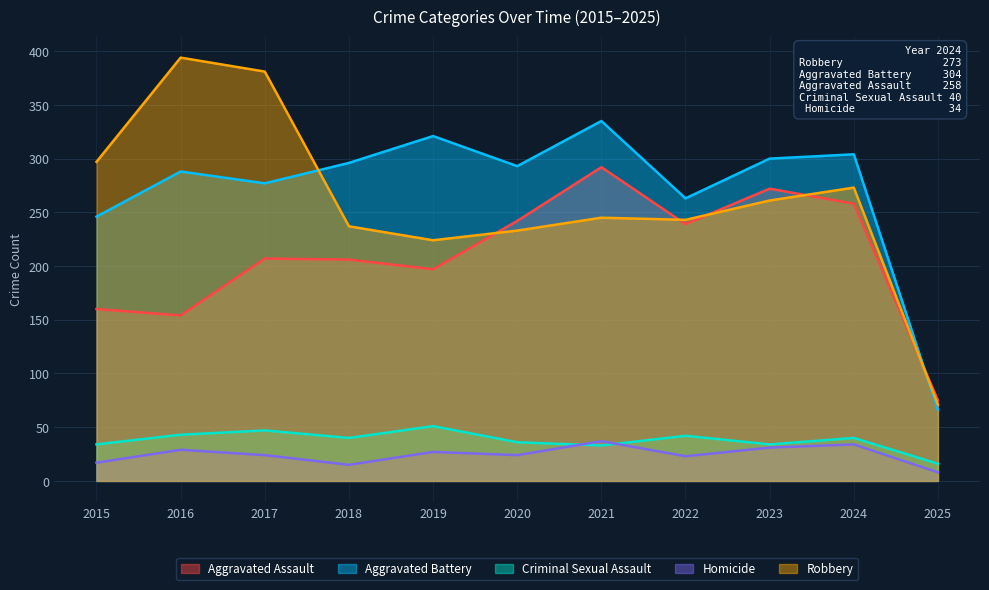

Which series has the largest range (max minus min)?

Robbery